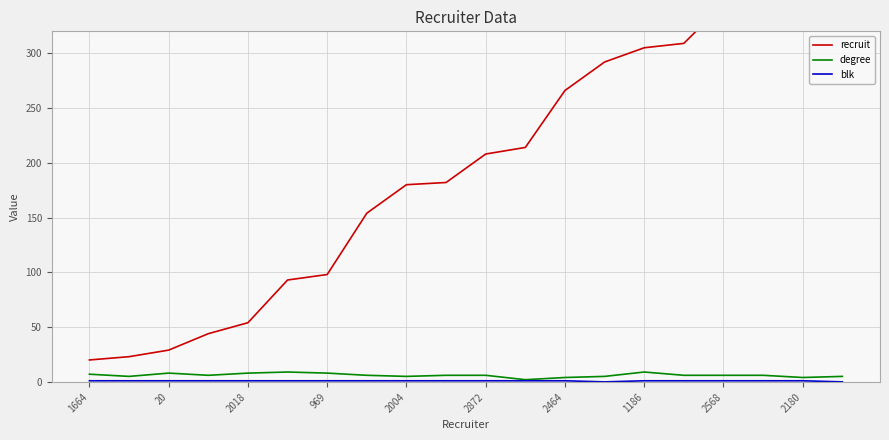

At which label does degree first exceed 6?

1664